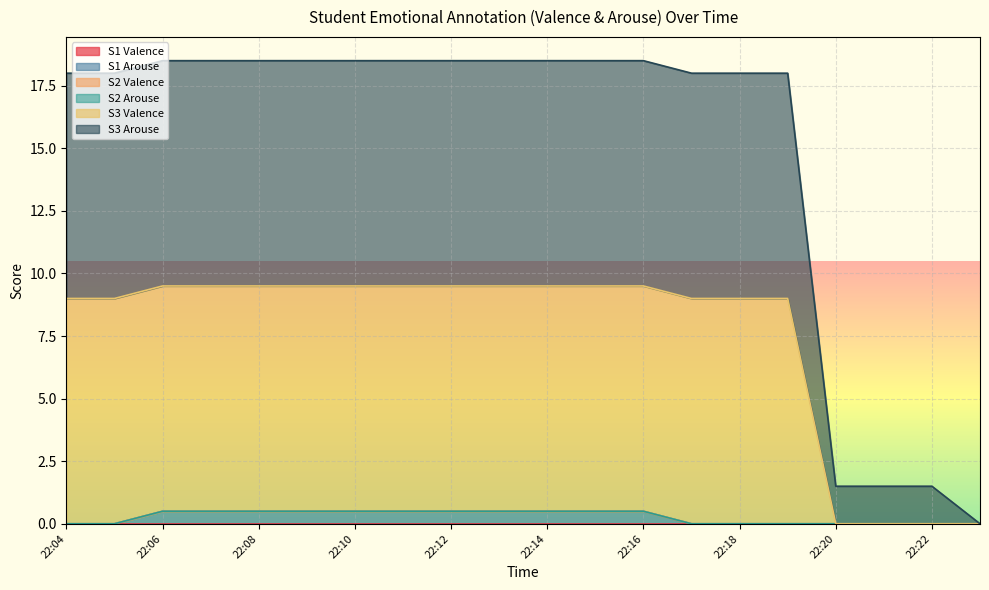

Is it true that S3 Arouse equals 2.8 at 22:18?

False